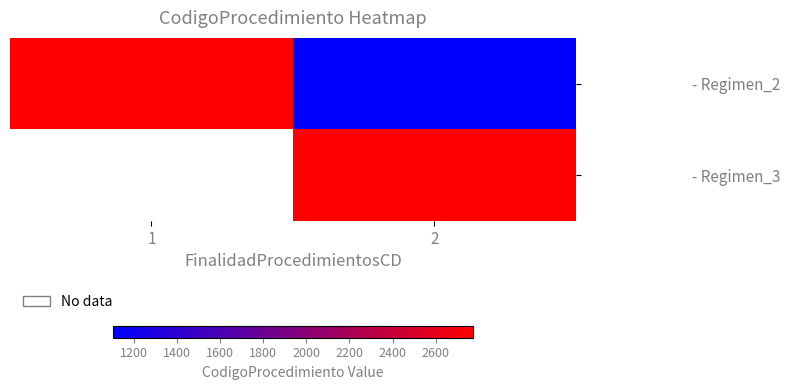

What is the greatest value displayed?

2772.0